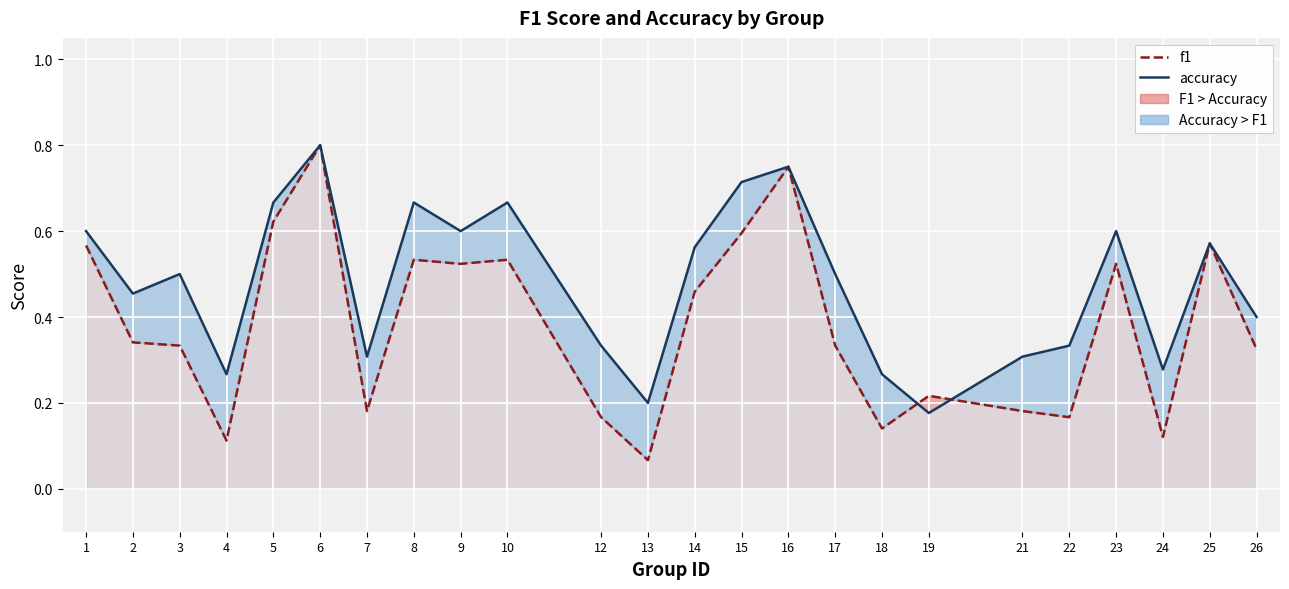

Which series has the widest spread of values?

f1